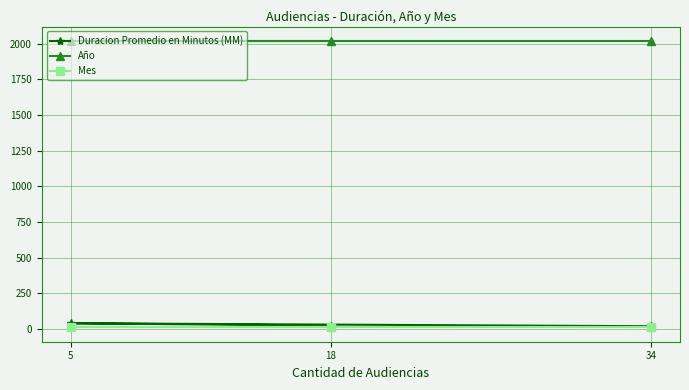

Which series has the largest total across all categories?

Año